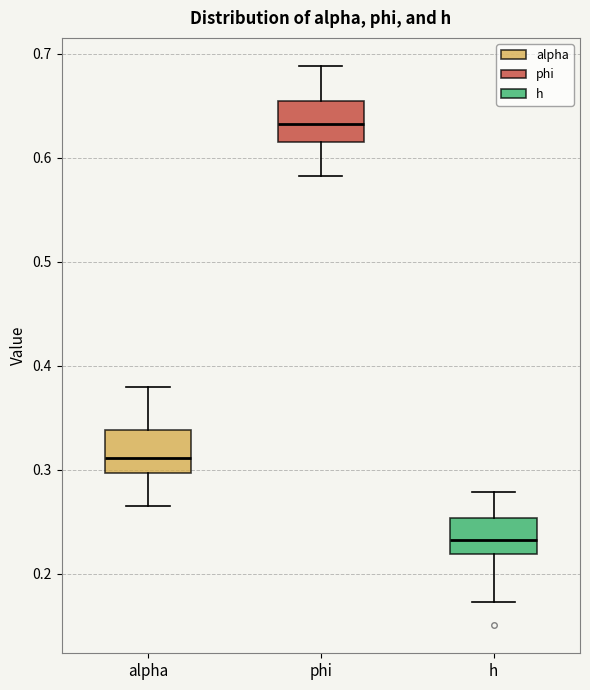

Which box's median line is the highest?

phi